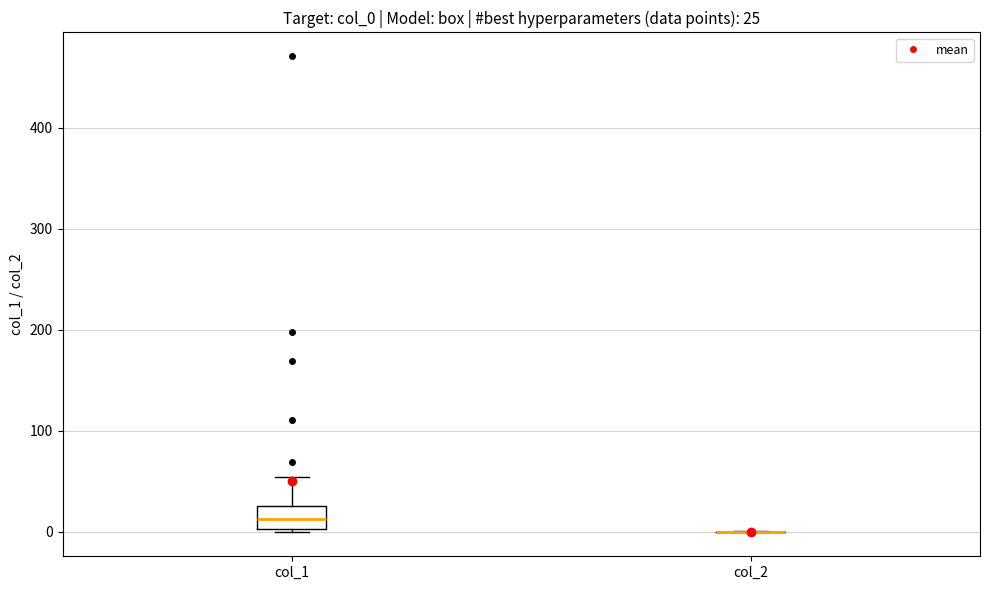

Comparing the boxes themselves (not the whiskers), which one is the tallest?

col_1